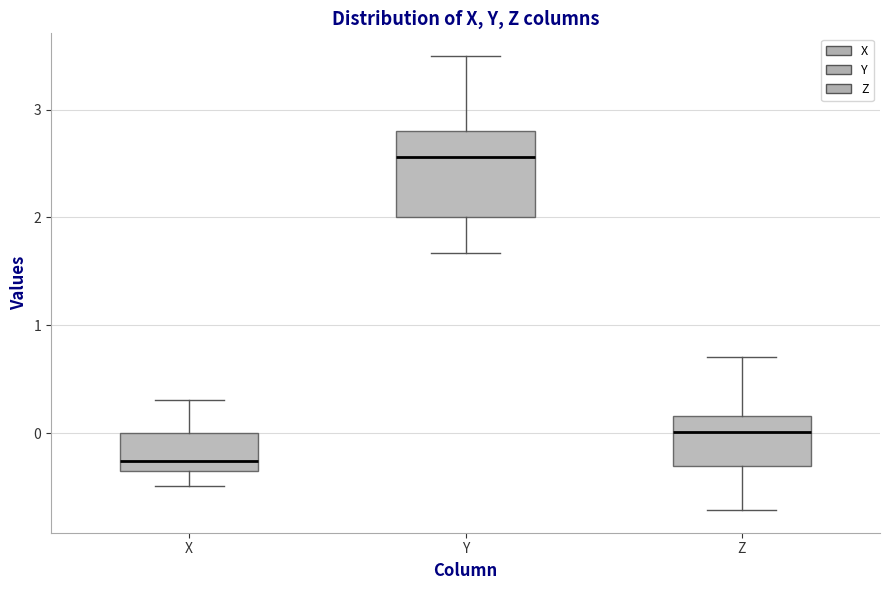

Which box is the tallest, from its lower edge to its upper edge?

Y